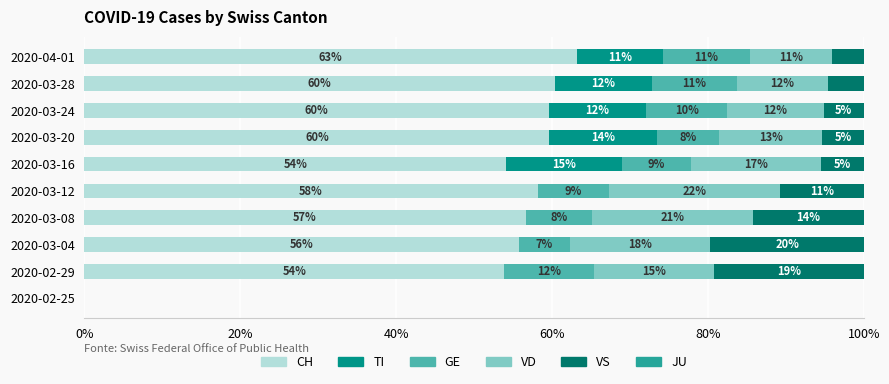

What position from the left is 0%?

1